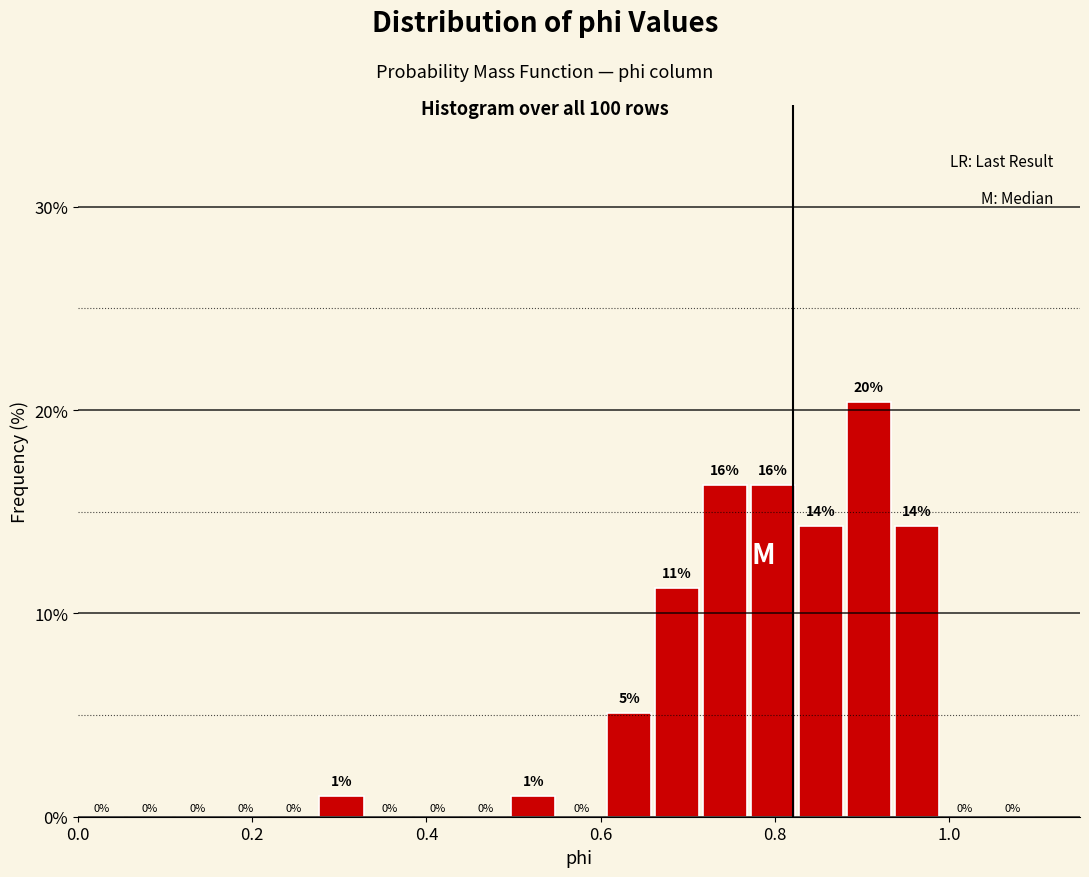

Read against the x-axis, roughly where is the centre of the tallest bar?

0.90